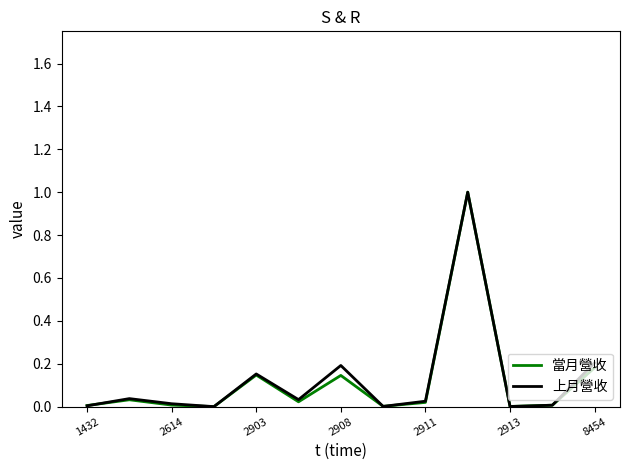

What is the maximum value for 上月營收?

1.0